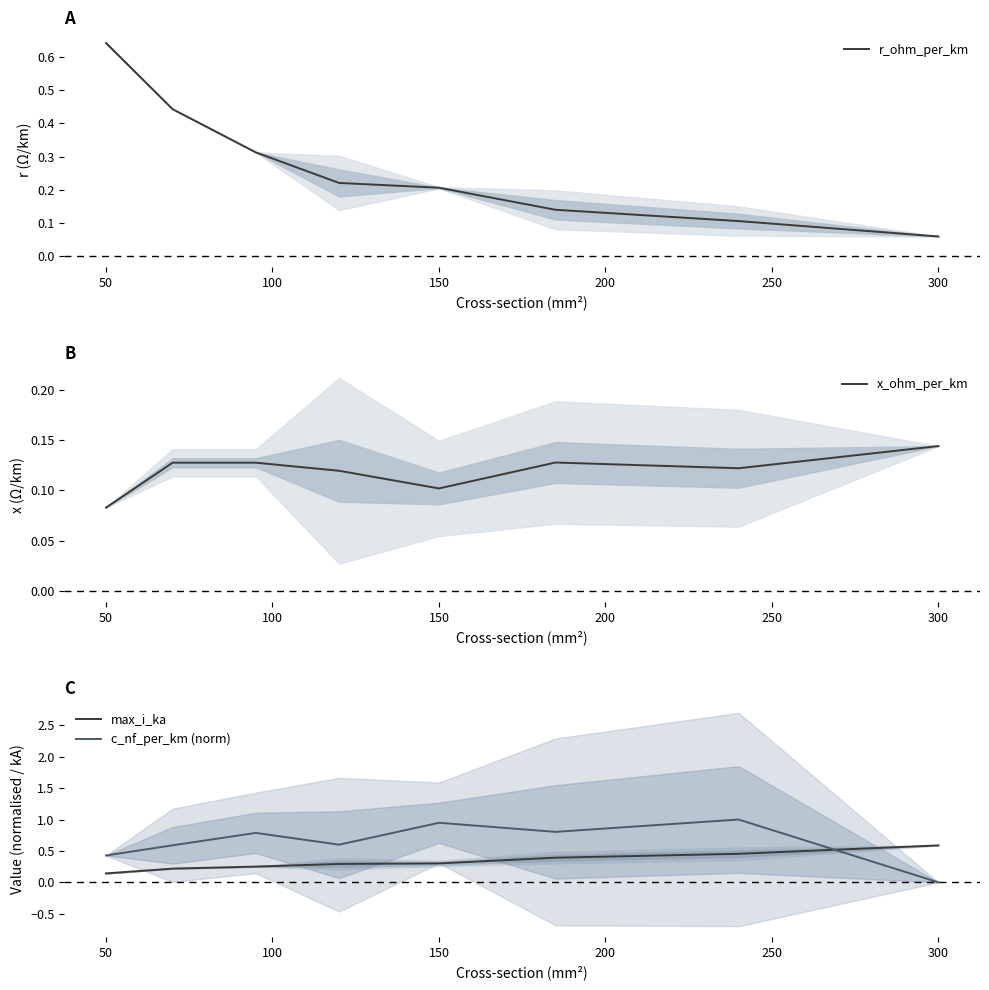

True or false: max_i_ka and c_nf_per_km (norm) intersect in this chart.

True